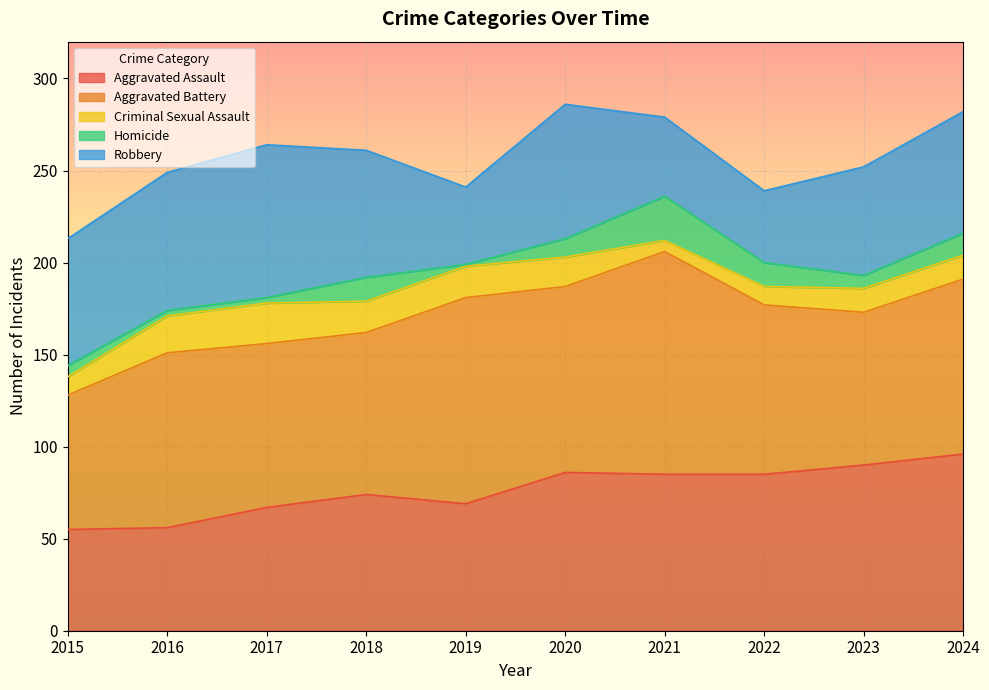

Which series has the largest total across all categories?

Aggravated Battery